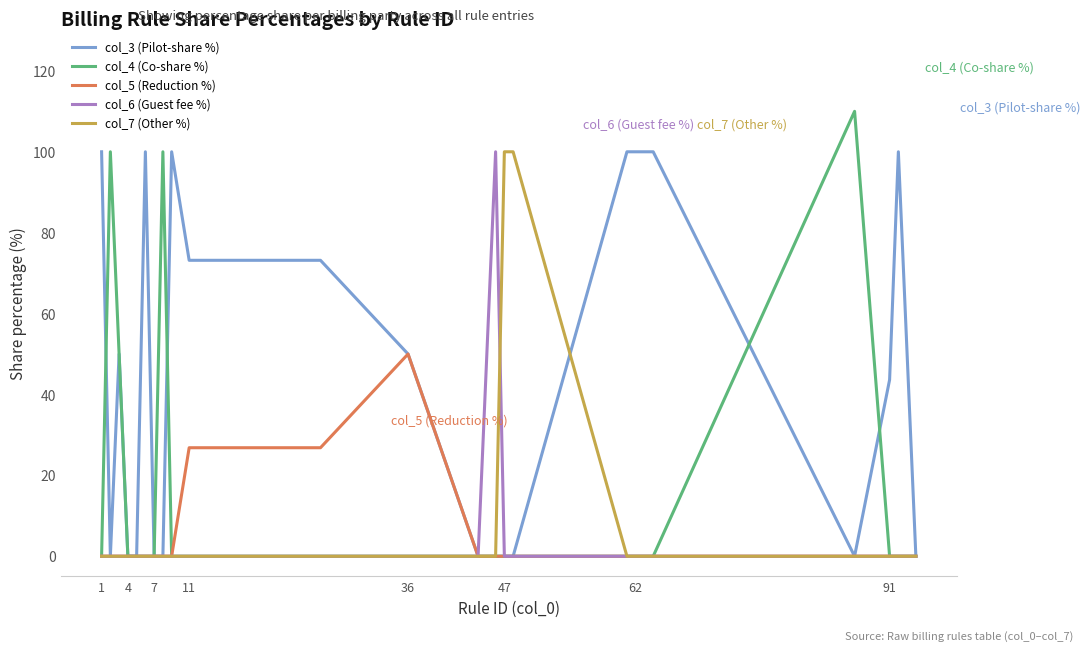

Which series has the largest range (max minus min)?

col_4 (Co-share %)